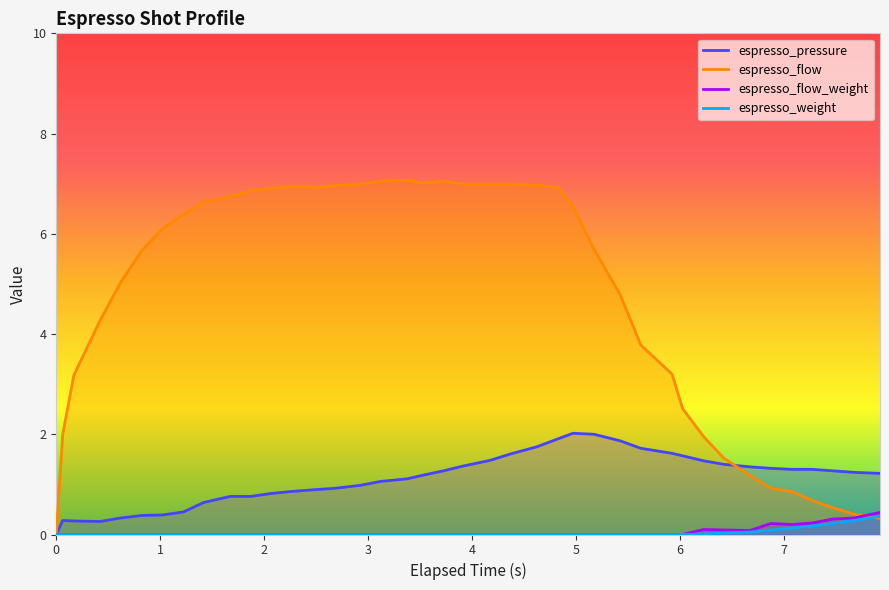

True or false: espresso_flow_weight and espresso_pressure intersect in this chart.

False